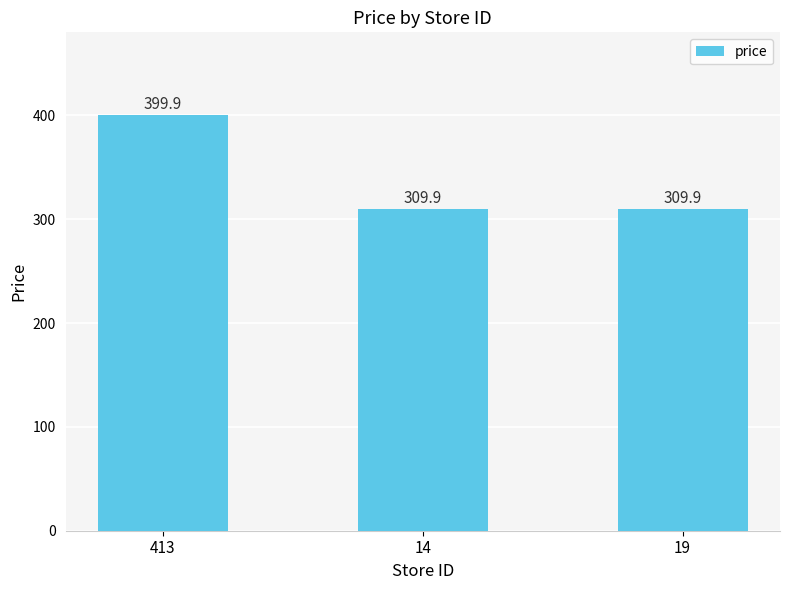

Reading right to left, what are all the values shown in this chart?

309.9	309.9	399.9